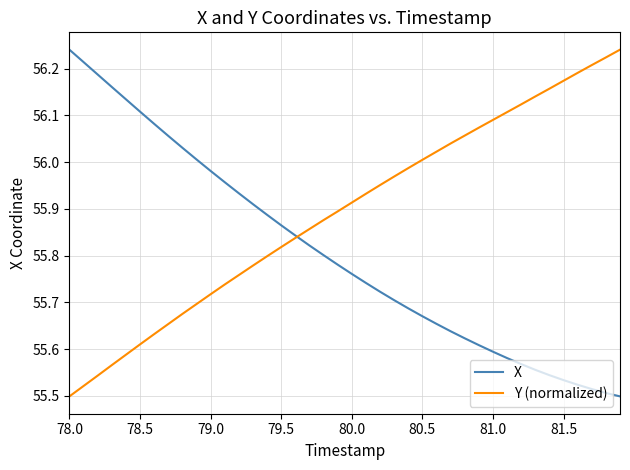

What are all the series names shown in the legend?

X, Y (normalized)